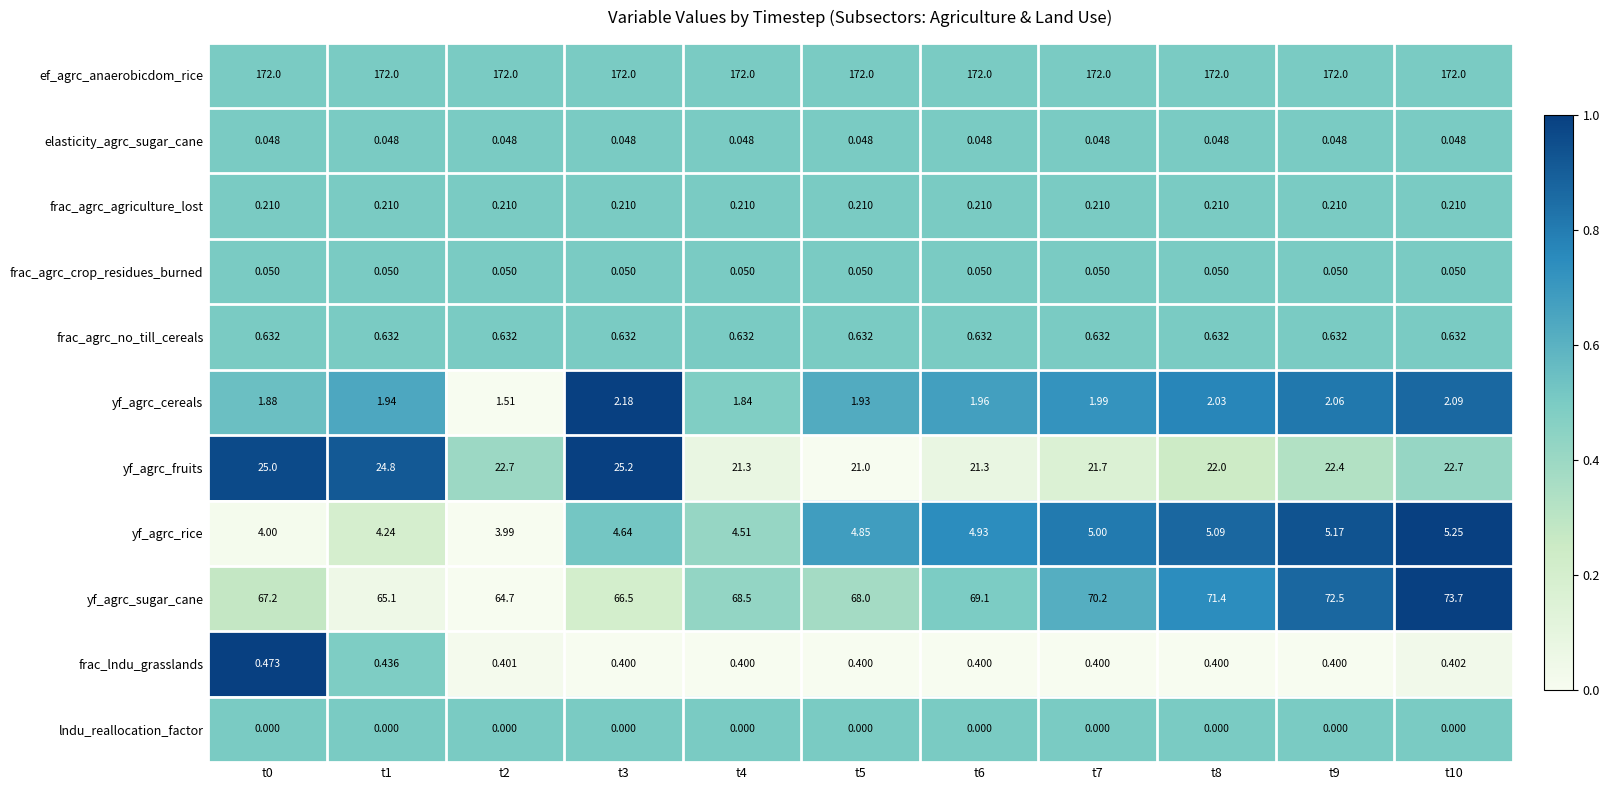

Rank the series by their maximum value, from lowest to highest.

lndu_reallocation_factor, elasticity_agrc_sugar_cane, frac_agrc_crop_residues_burned, frac_agrc_agriculture_lost, frac_lndu_grasslands, frac_agrc_no_till_cereals, yf_agrc_cereals, yf_agrc_rice, yf_agrc_fruits, yf_agrc_sugar_cane, ef_agrc_anaerobicdom_rice